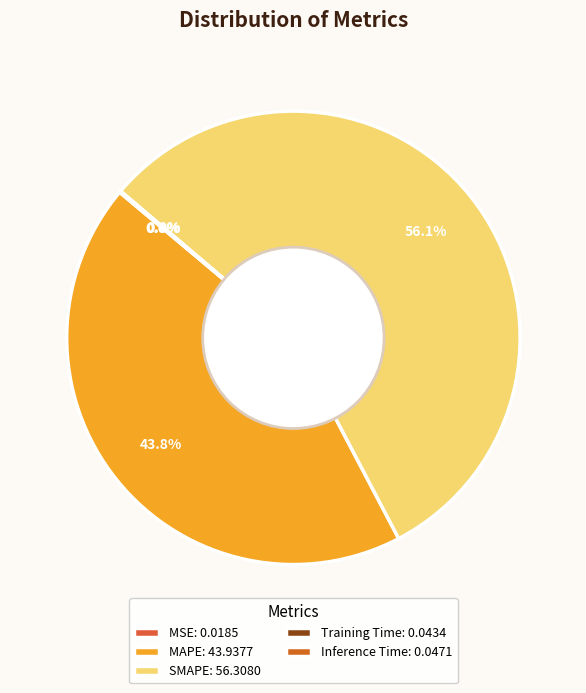

To the nearest percent, what is the difference between the Training Time and SMAPE slice percentages?

56%